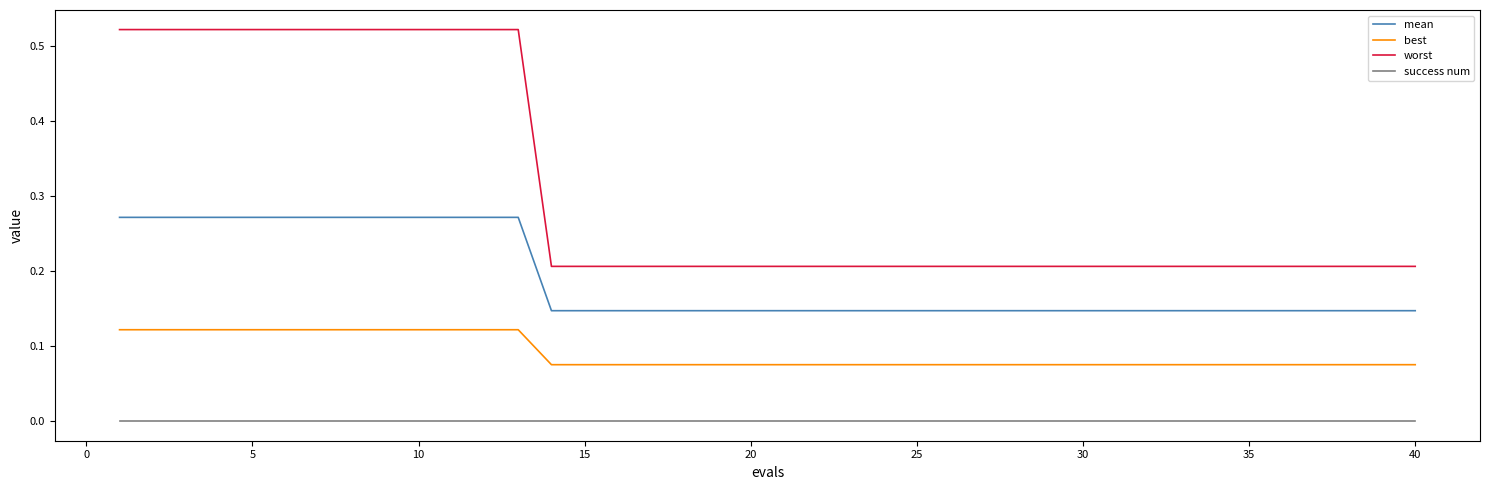

True or false: worst and success num intersect in this chart.

False